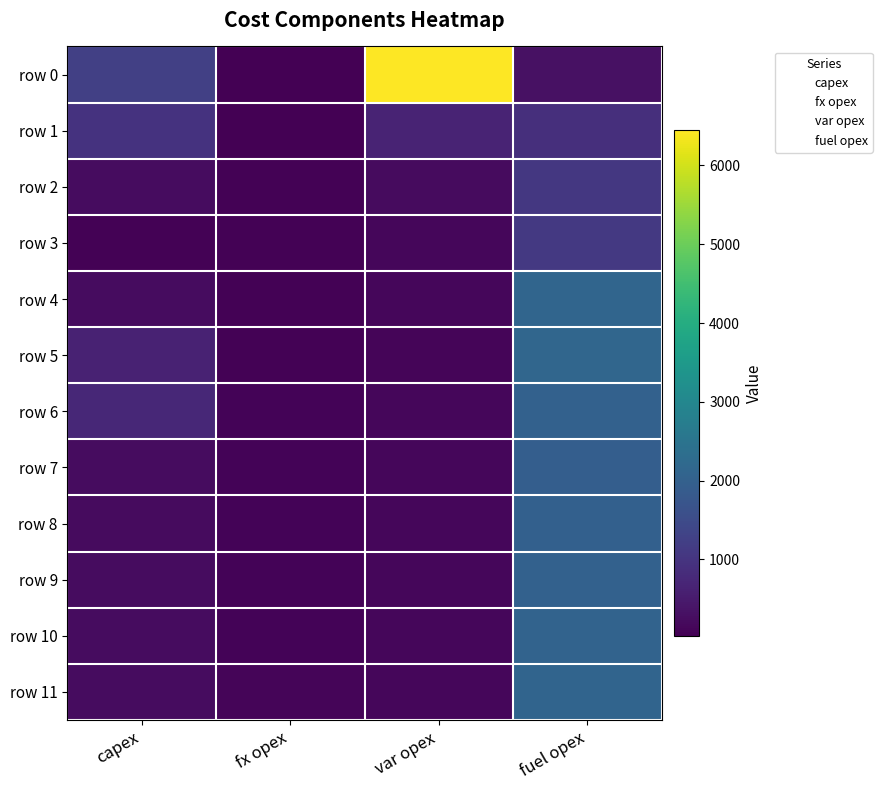

At which category is the sum across all series the highest?

fuel opex